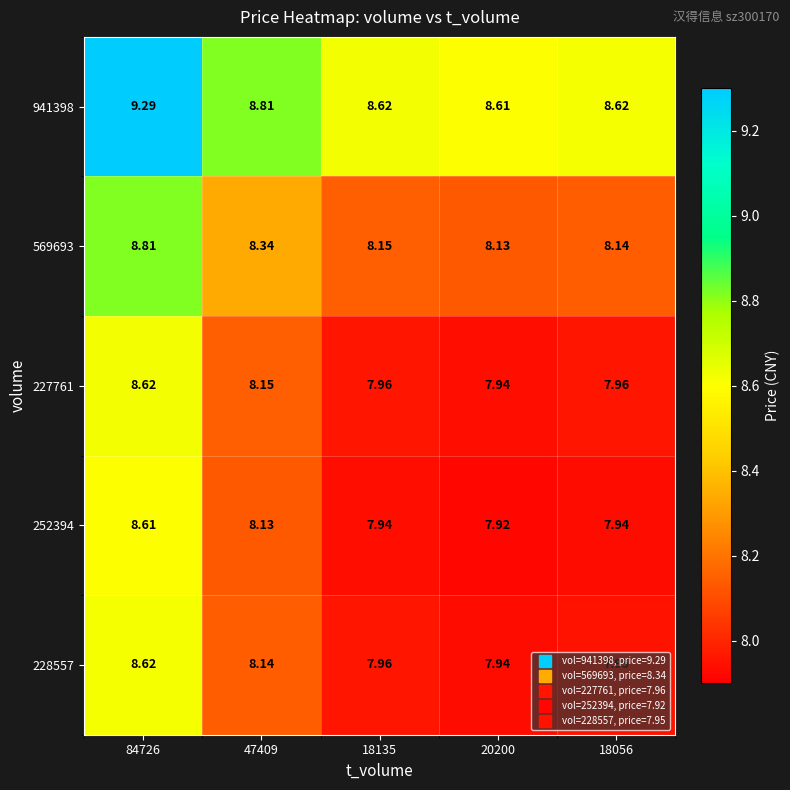

Is the value of 228557 at 18135 greater than the value of 569693 at 84726?

No